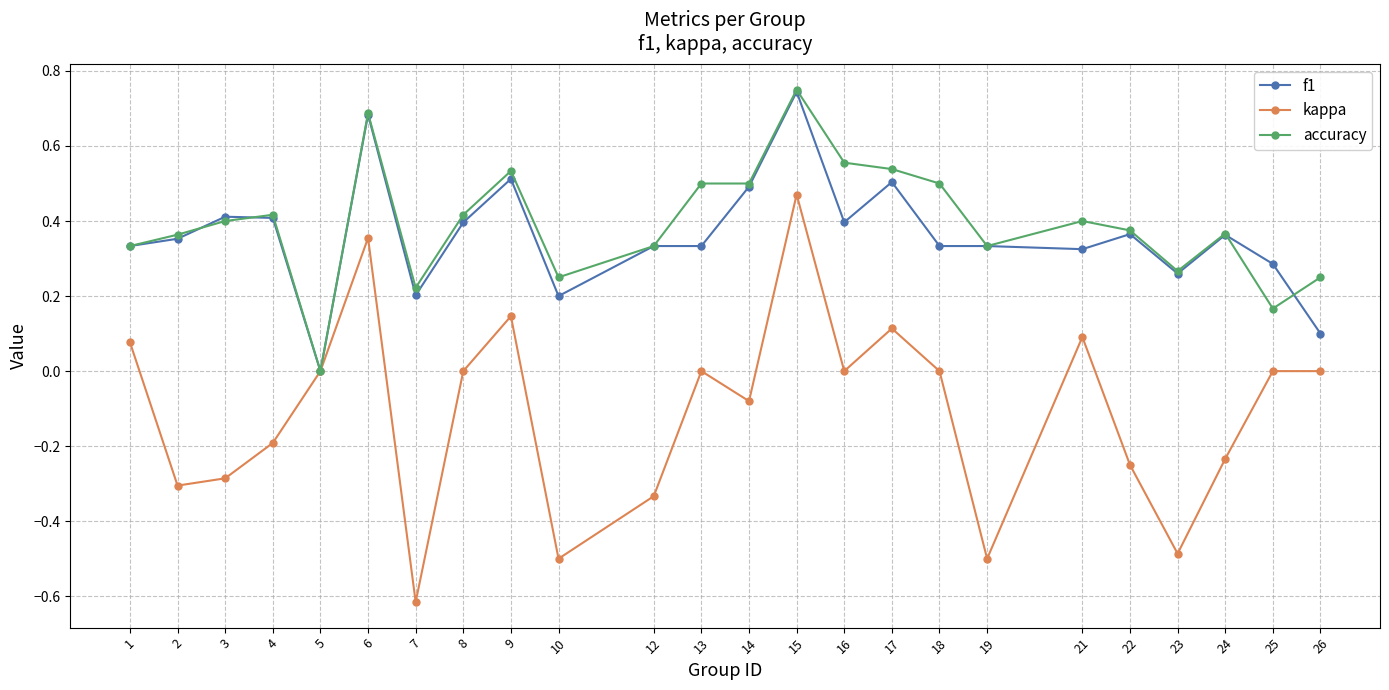

Does the chart display data point markers on the line(s)?

Yes